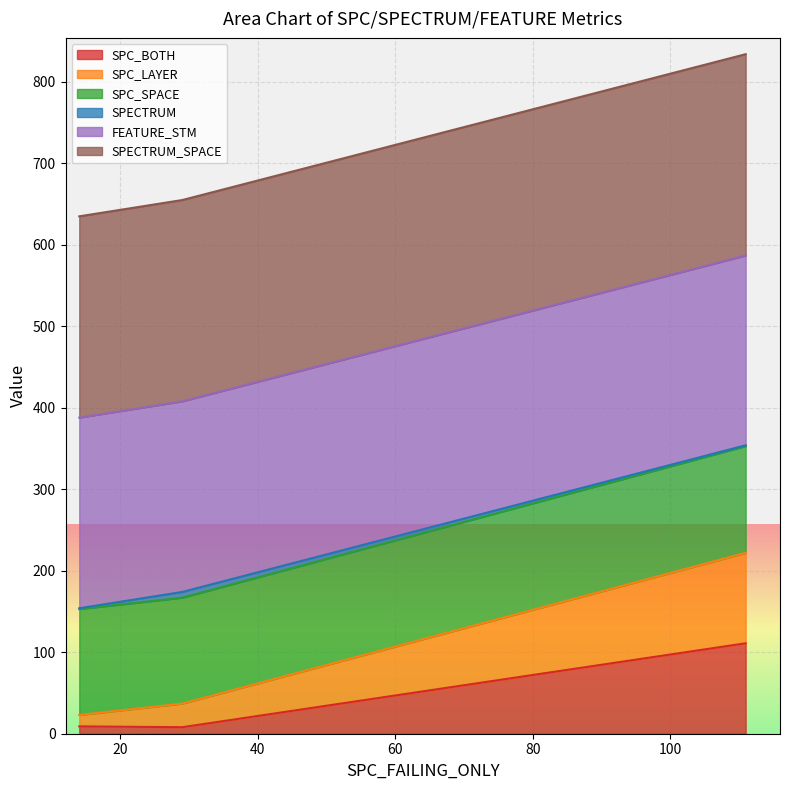

What is the difference between the maximum and minimum values in the SPC_BOTH series?

103